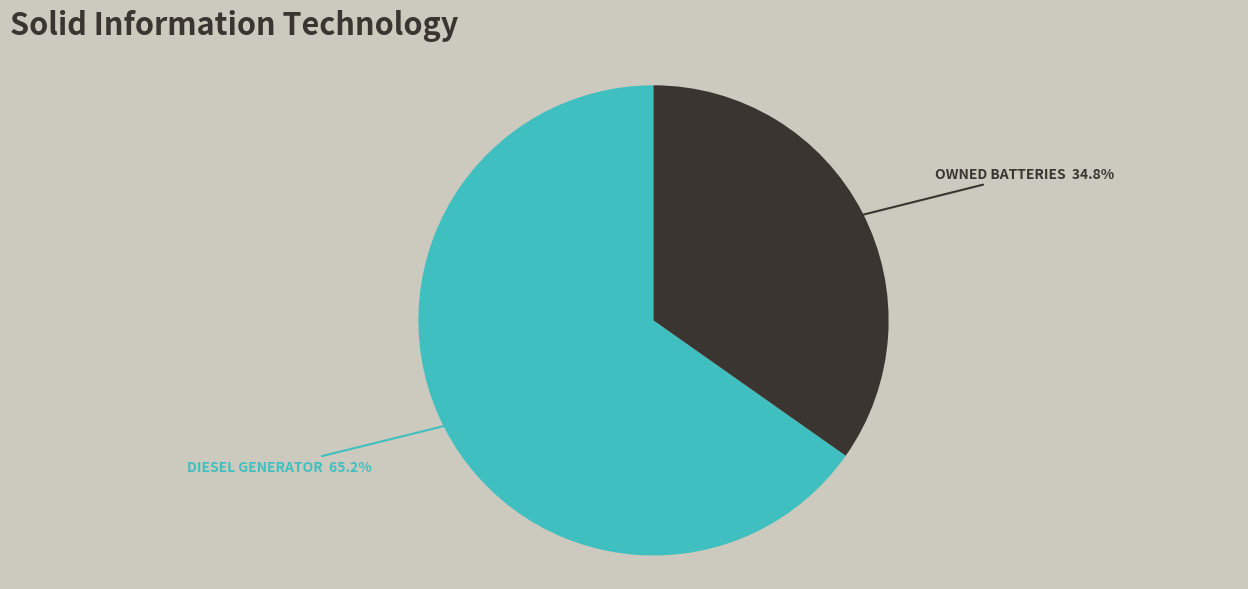

Count the number of slices in the pie.

2